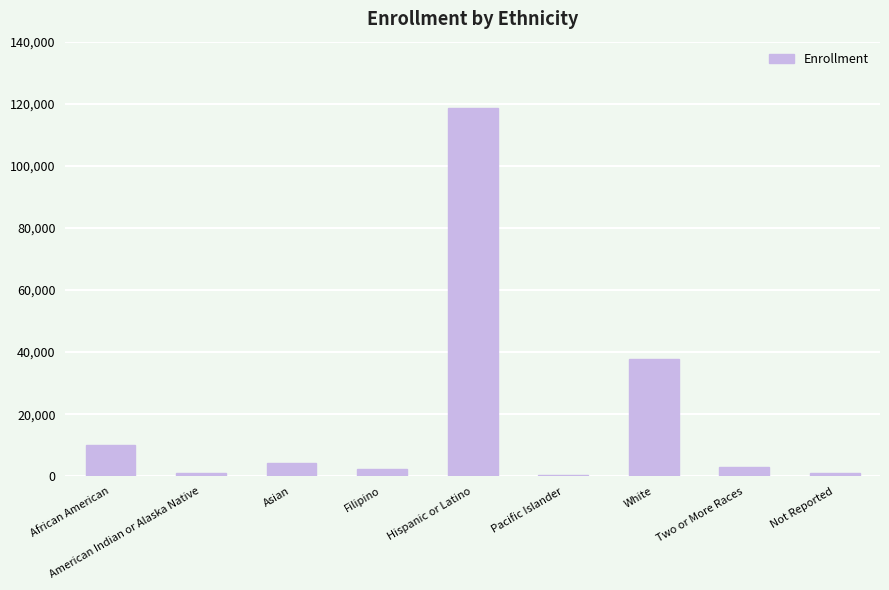

Between White and African American, which is larger?

White